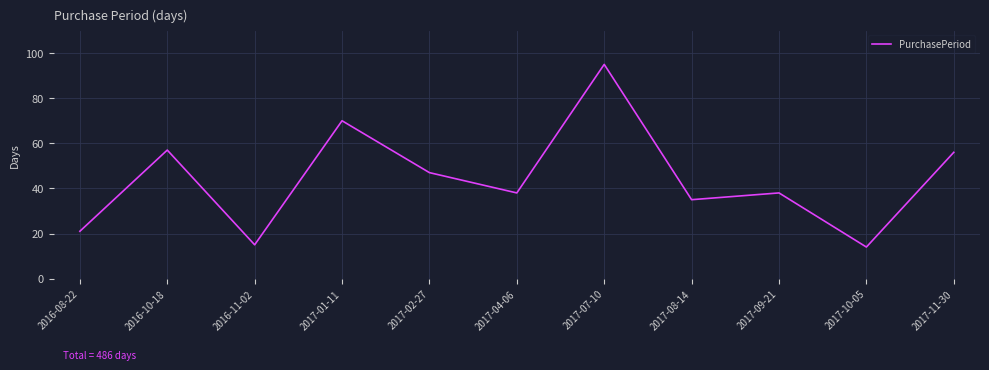

What position from the right is 2017-07-10?

5